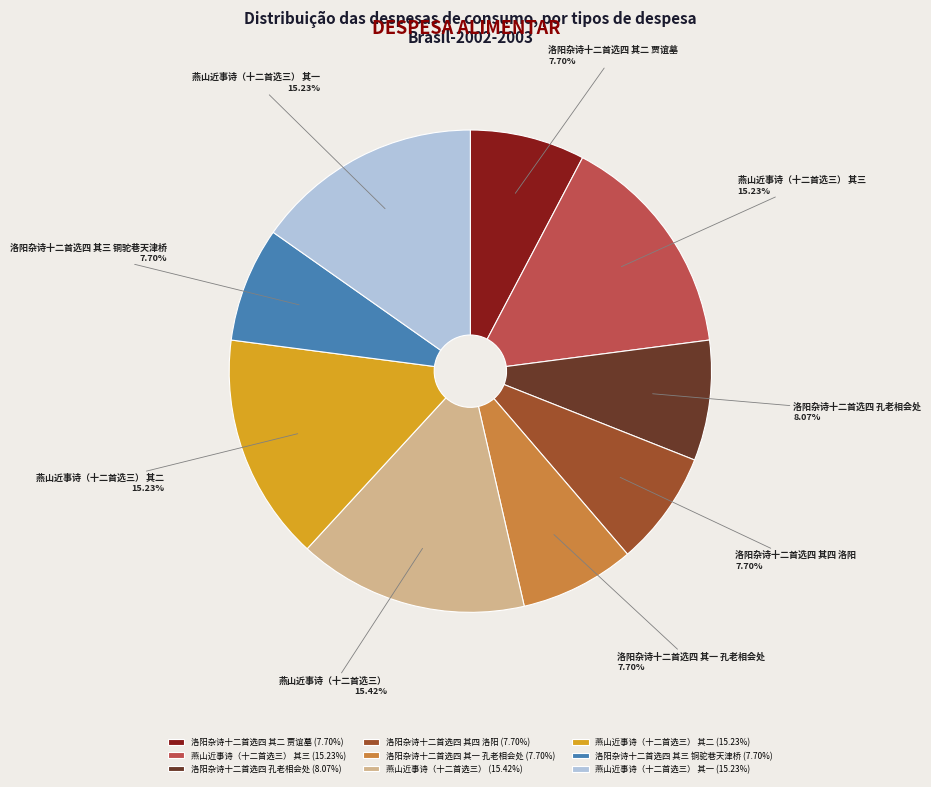

To the nearest percent, what is the difference between the 洛阳杂诗十二首选四 其四 洛阳 and 燕山近事诗（十二首选三） 其二 slice percentages?

8%